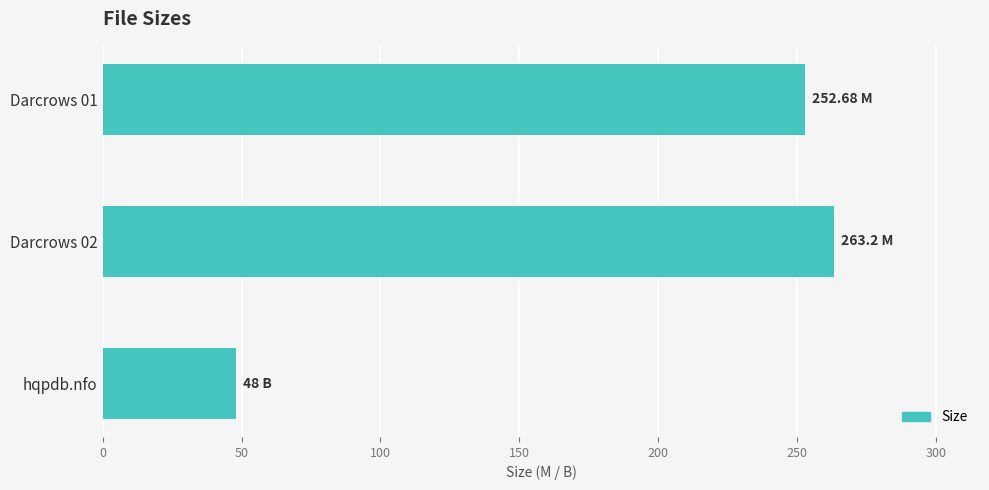

List the labels in order of value, largest first.

Darcrows 02, Darcrows 01, hqpdb.nfo